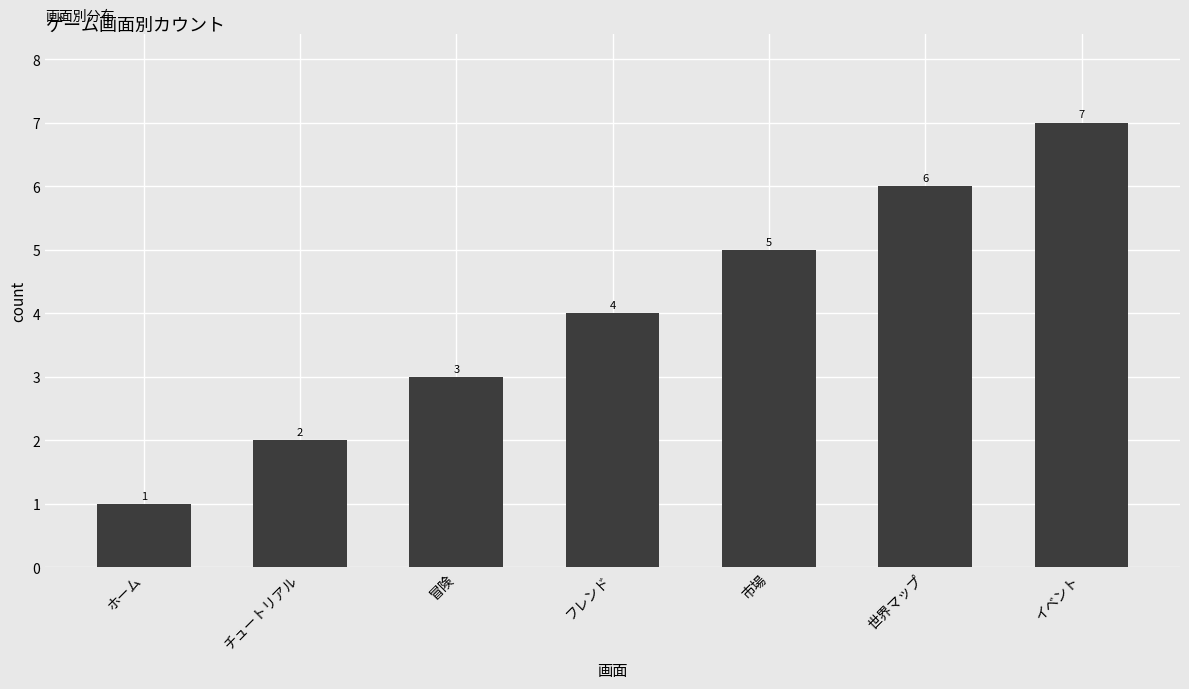

Read the value at チュートリアル.

2